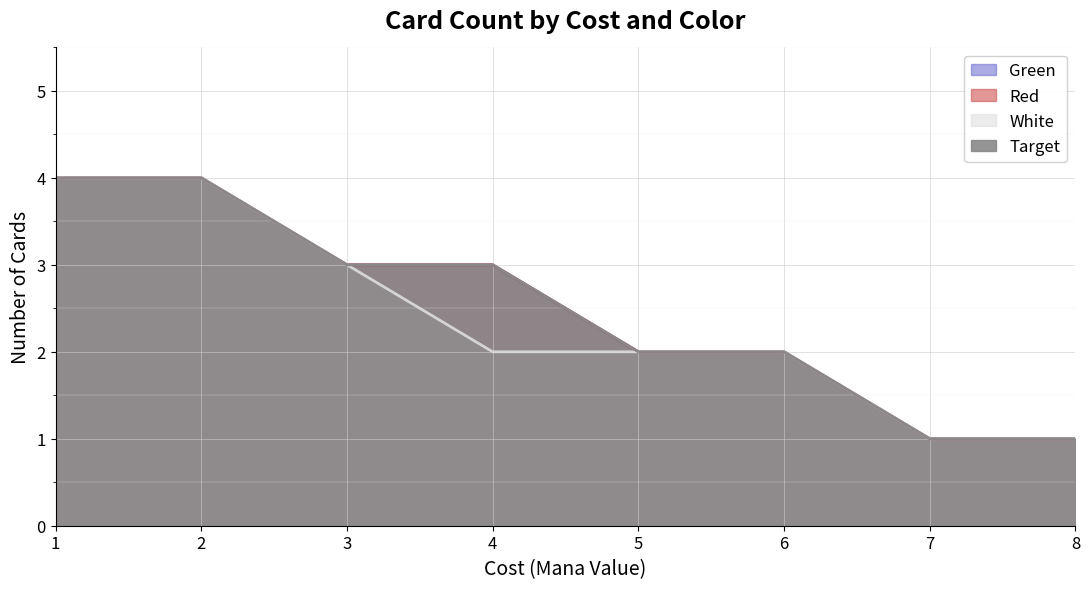

True or false: White and Green intersect in this chart.

False